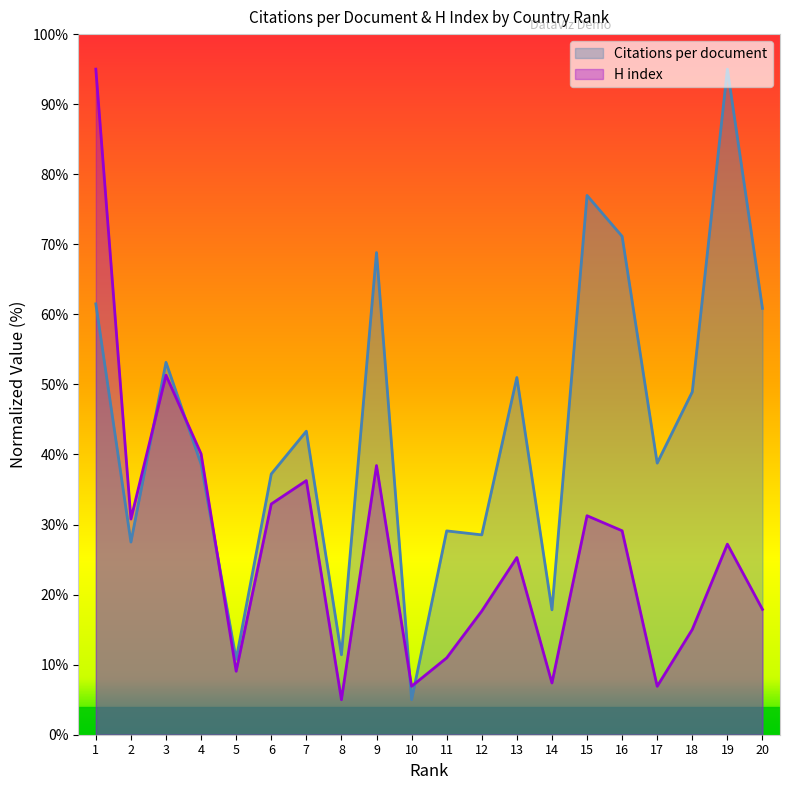

What is the value of the H index point at the 5th from the left?

9.1